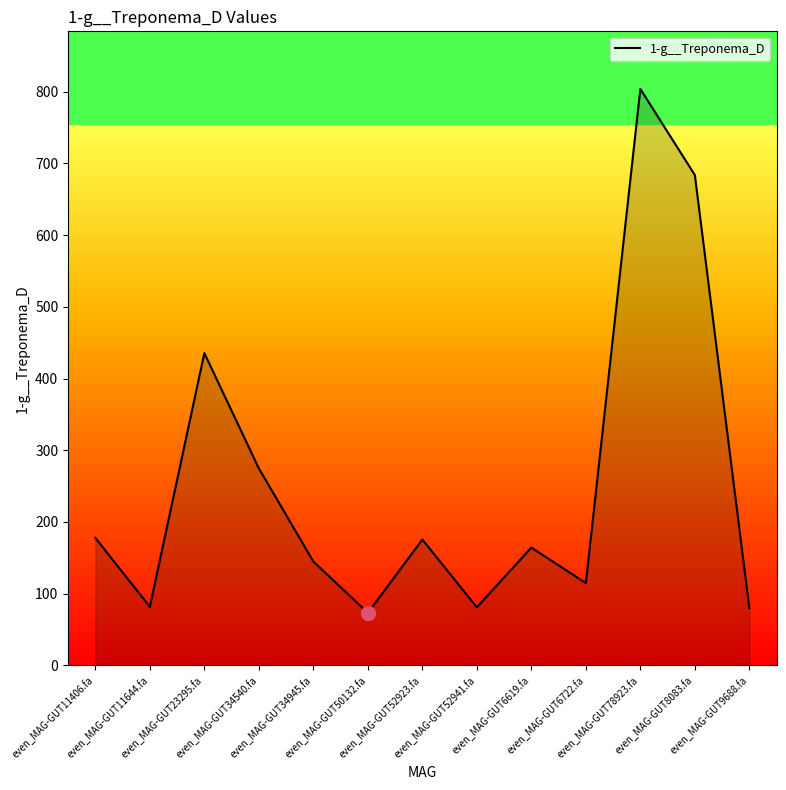

What is the maximum value shown in the chart?

803.8